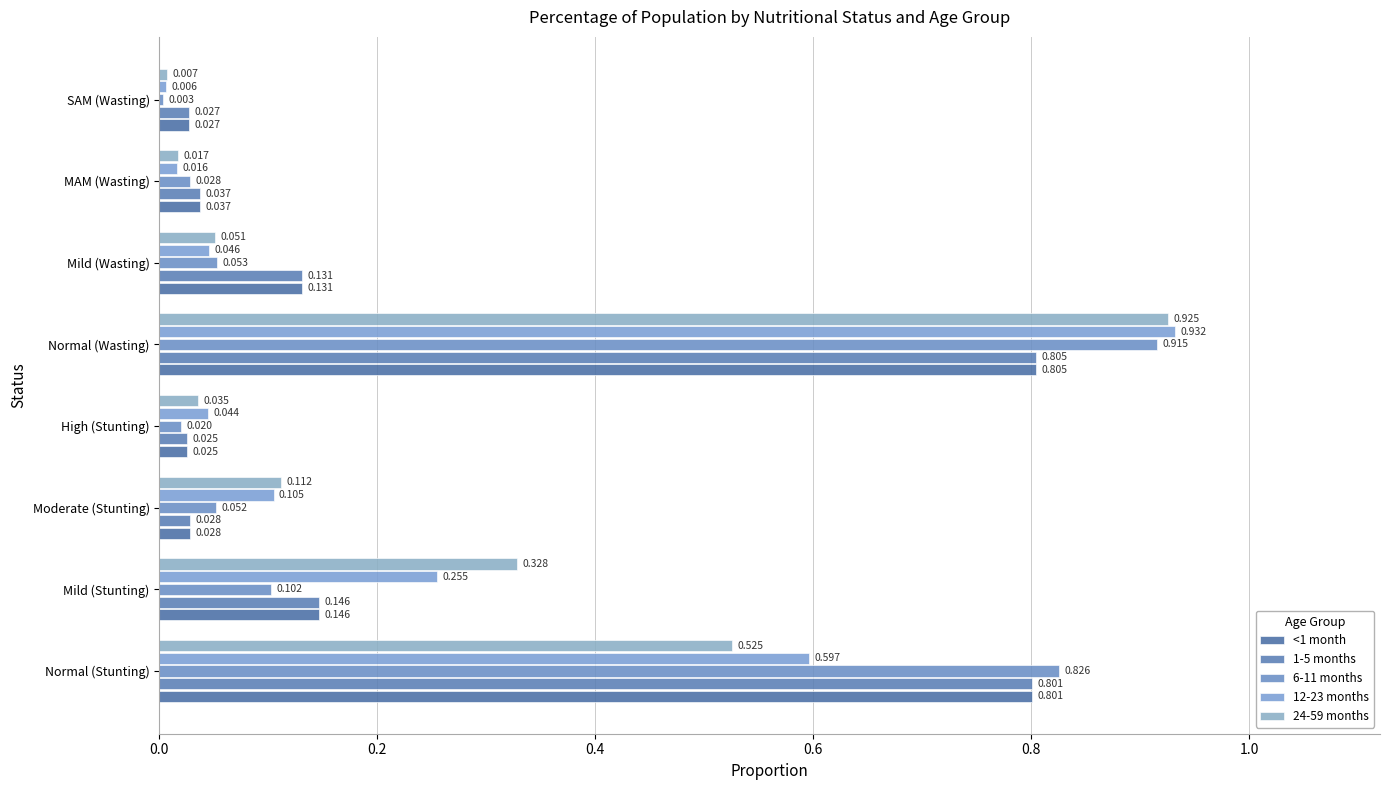

Where is 12-23 months nearest to the value 0?

SAM (Wasting)